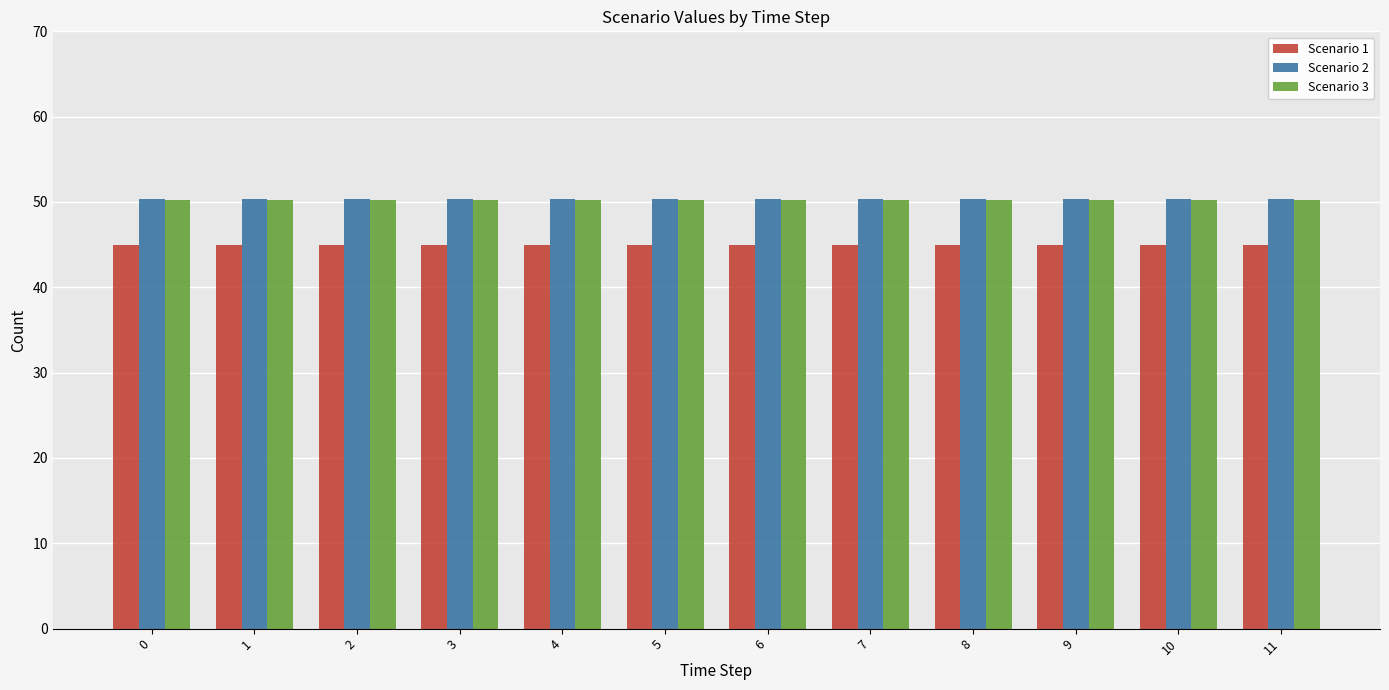

What is the spread (max minus min) of values at 0?

5.4